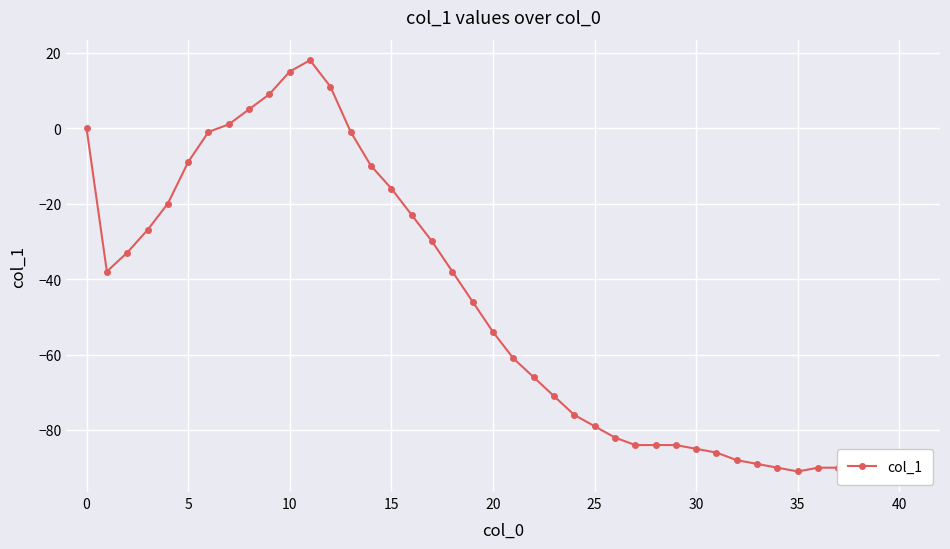

What is the minimum value shown in the chart?

-91